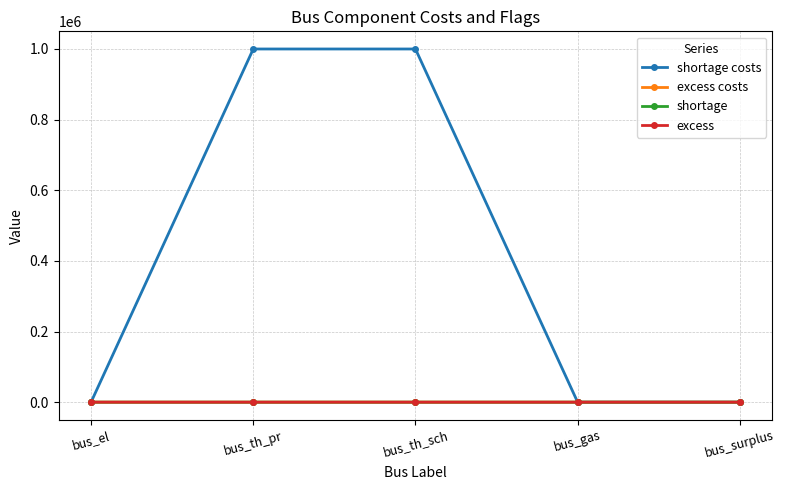

What is the label of the 2nd point from the left?

bus_th_pr